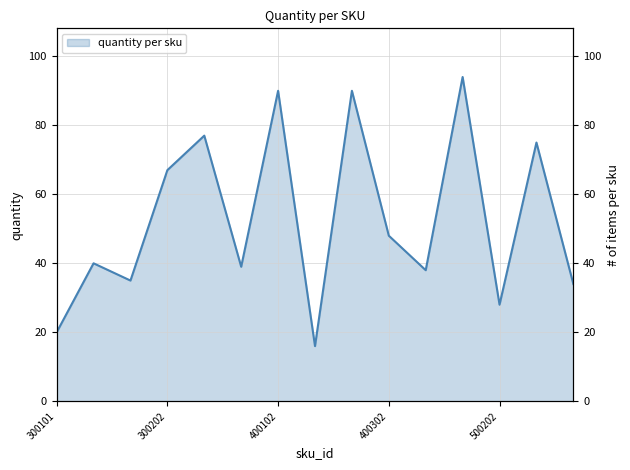

Where is the data nearest to the value 55?

400302